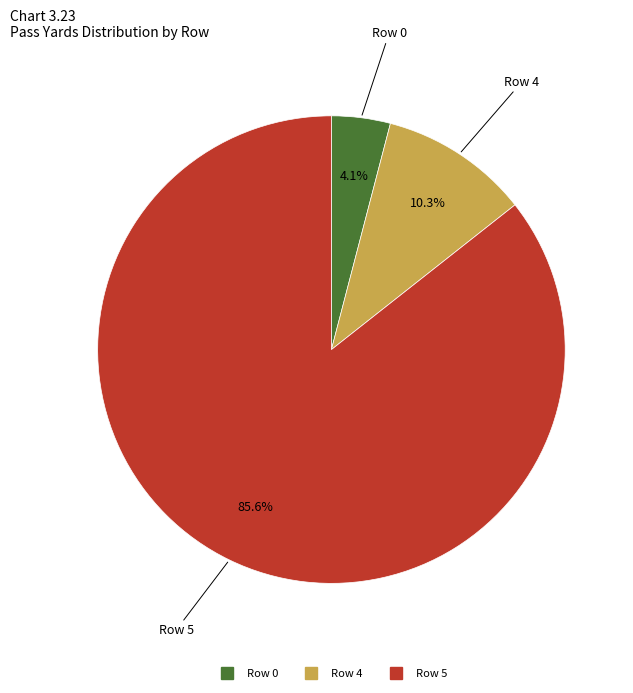

Is there a majority slice in this chart?

Yes